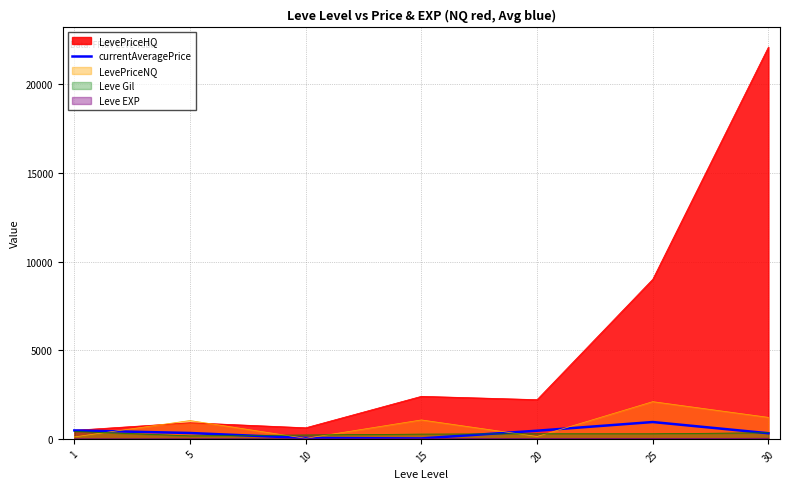

Between 10 and 20, which is larger?

20